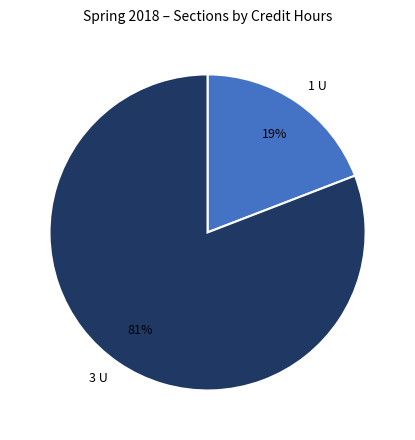

Between 3 U and 1 U, which is larger?

3 U